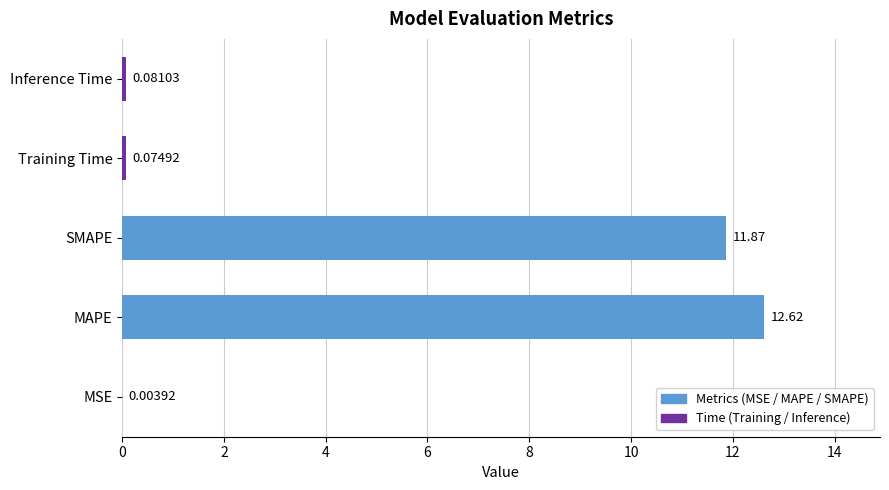

What is the sum of all values?

24.7